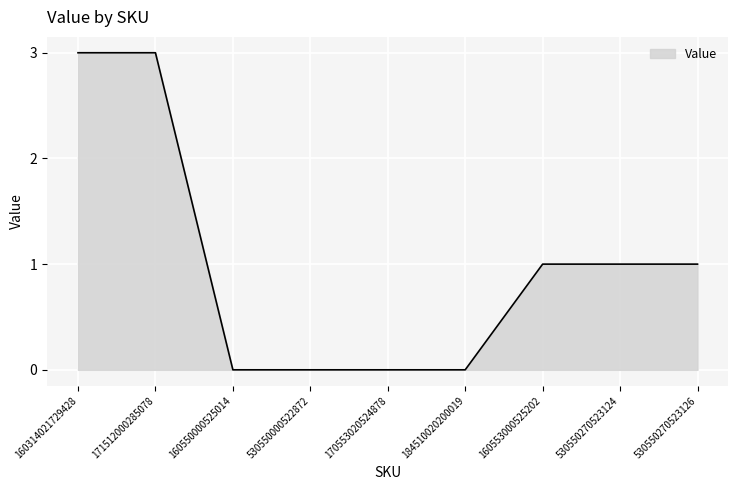

What position from the left is 530550270523124?

8